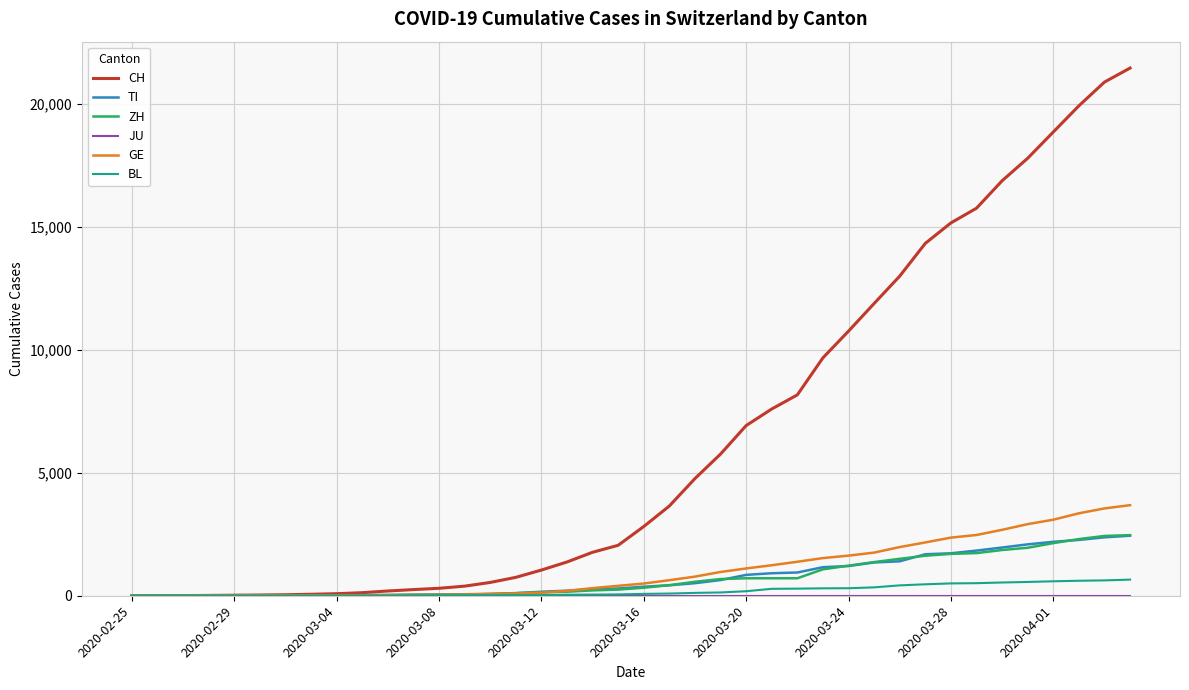

Which series has the widest spread of values?

CH